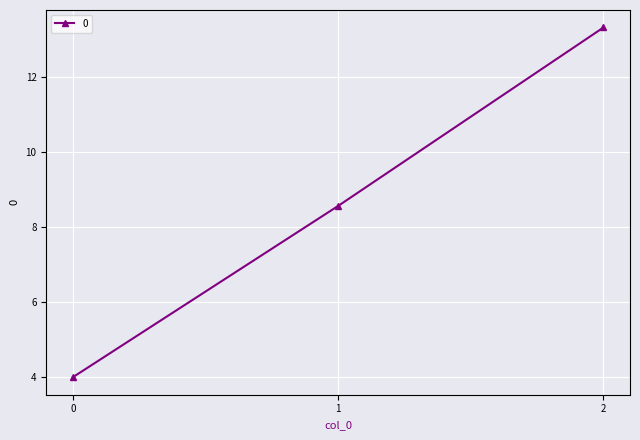

True or false: the data shows 8.6 at 1.

True